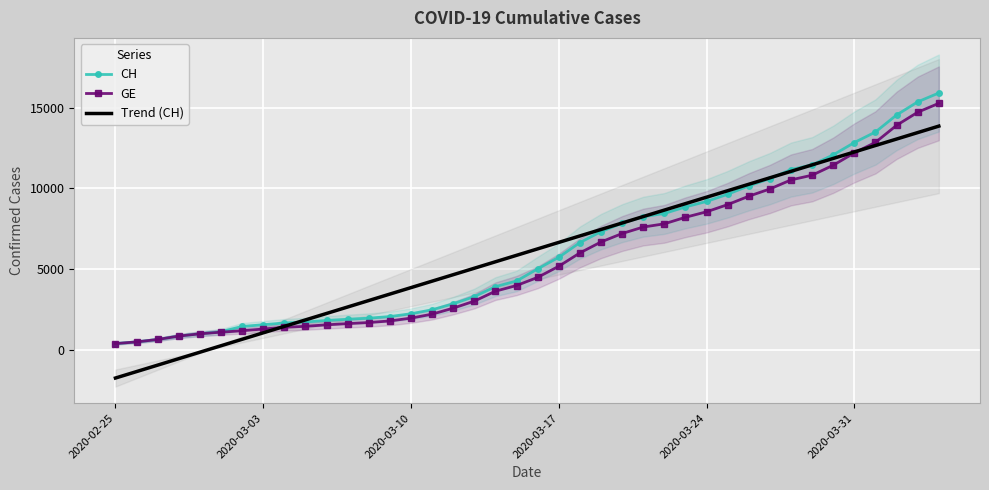

What is the maximum value for CH?

15926.0